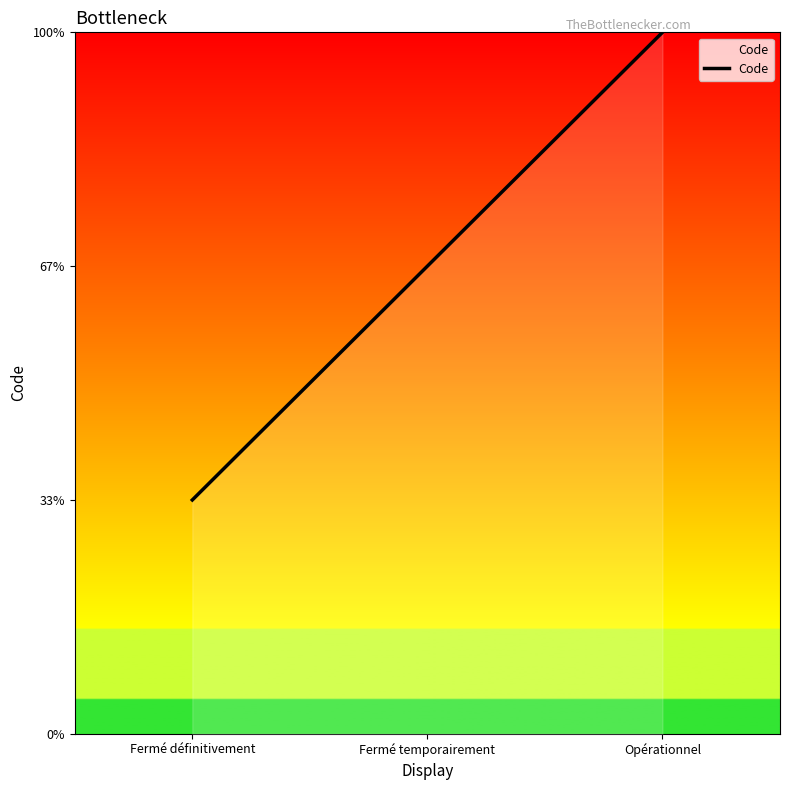

What is the sum of the values at Fermé temporairement and Opérationnel?

5